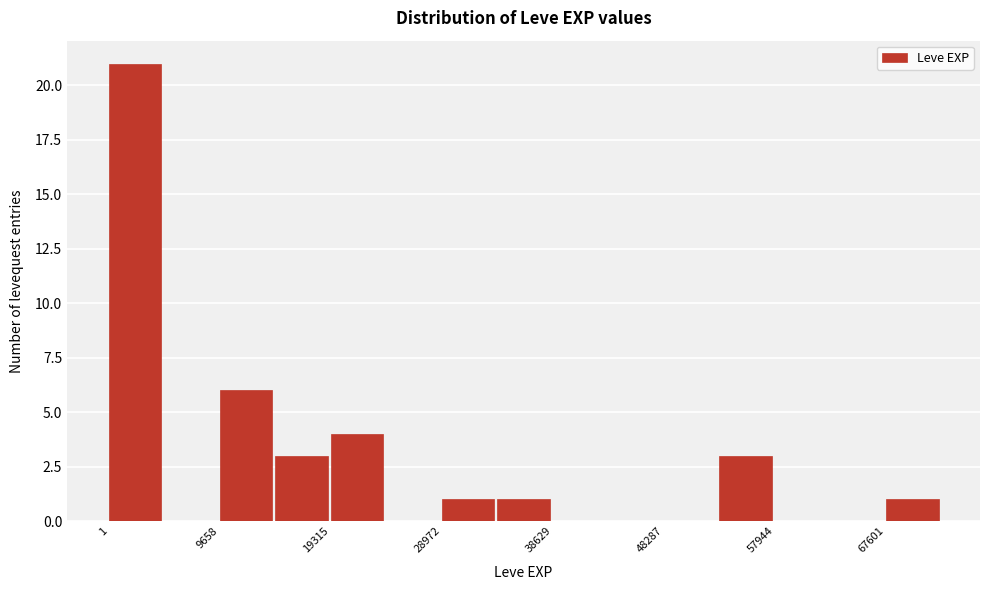

What is the height of the bar covering 29000 to 34000 on the x-axis? Neither the bar edges nor the heights are printed on the chart, so give them approximately, as read against the axes.

1